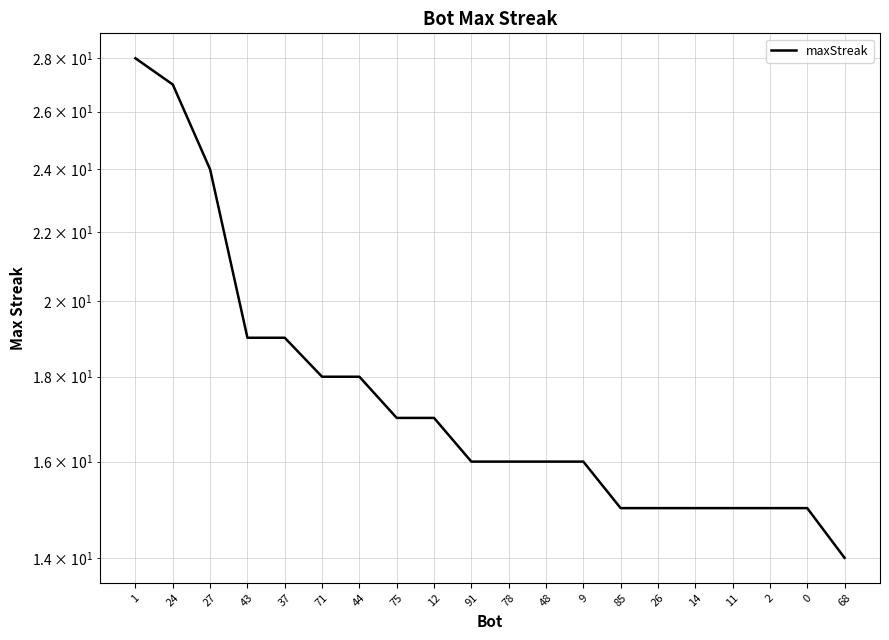

True or false: there are more than 1 points higher than both neighbors.

False